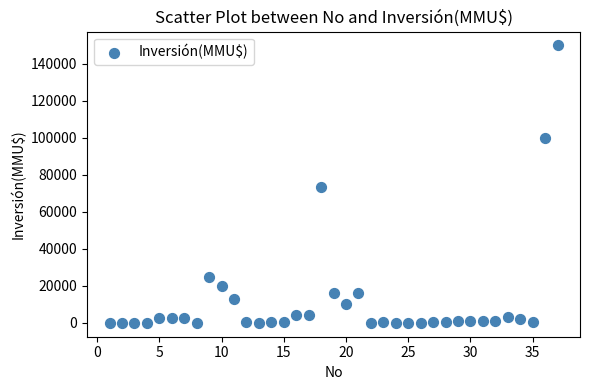

What is the range of Y values (max minus min)?

150000